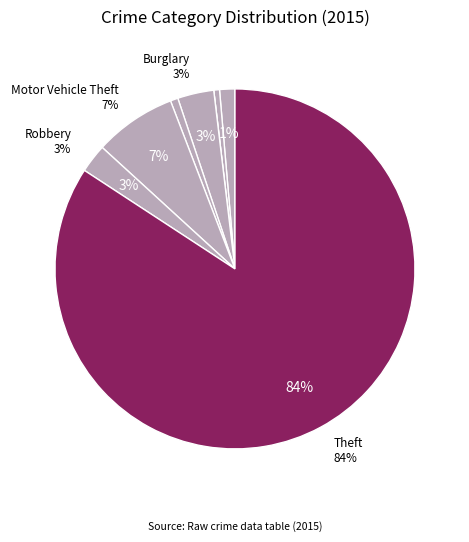

True or false: Robbery accounts for 10% of the total.

False